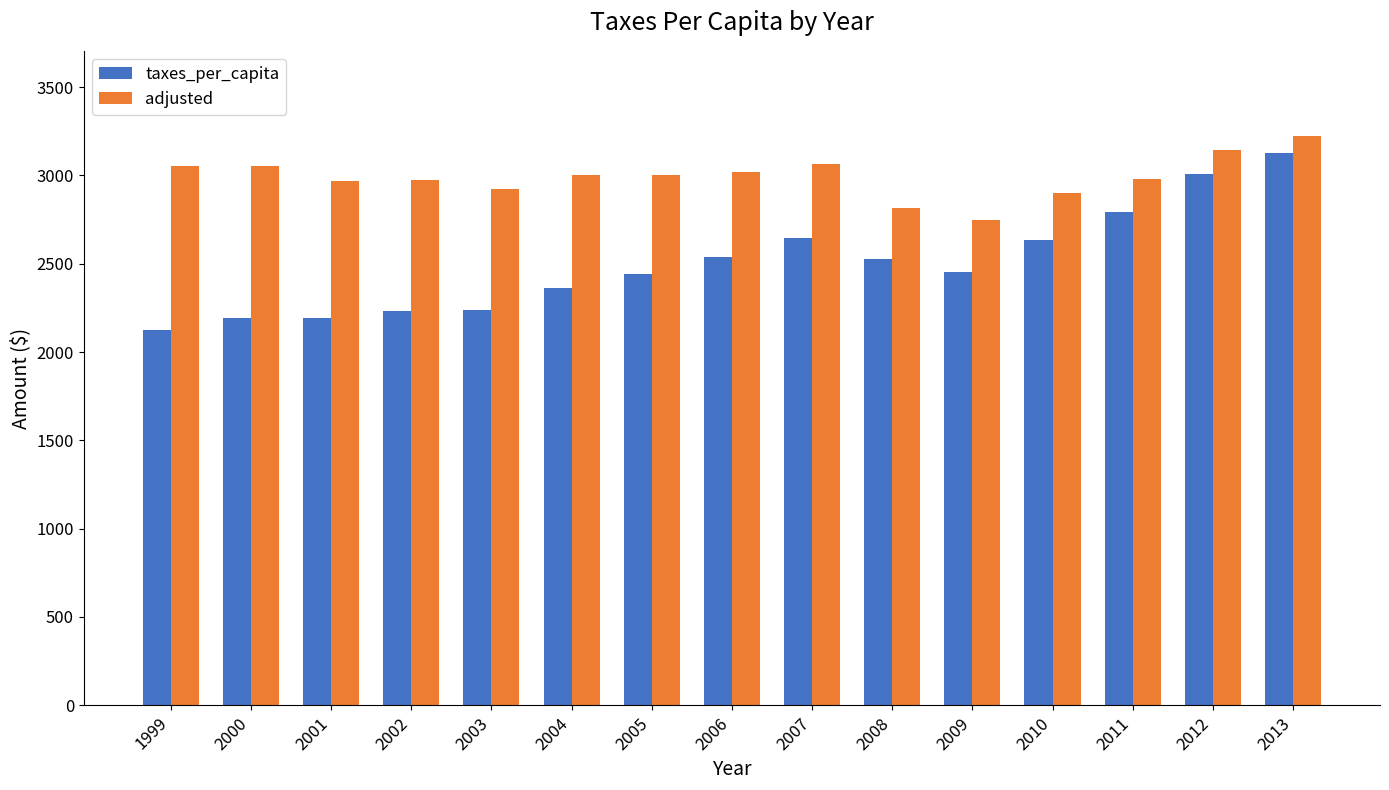

Rank the series at 2000 from highest to lowest value.

adjusted, taxes_per_capita